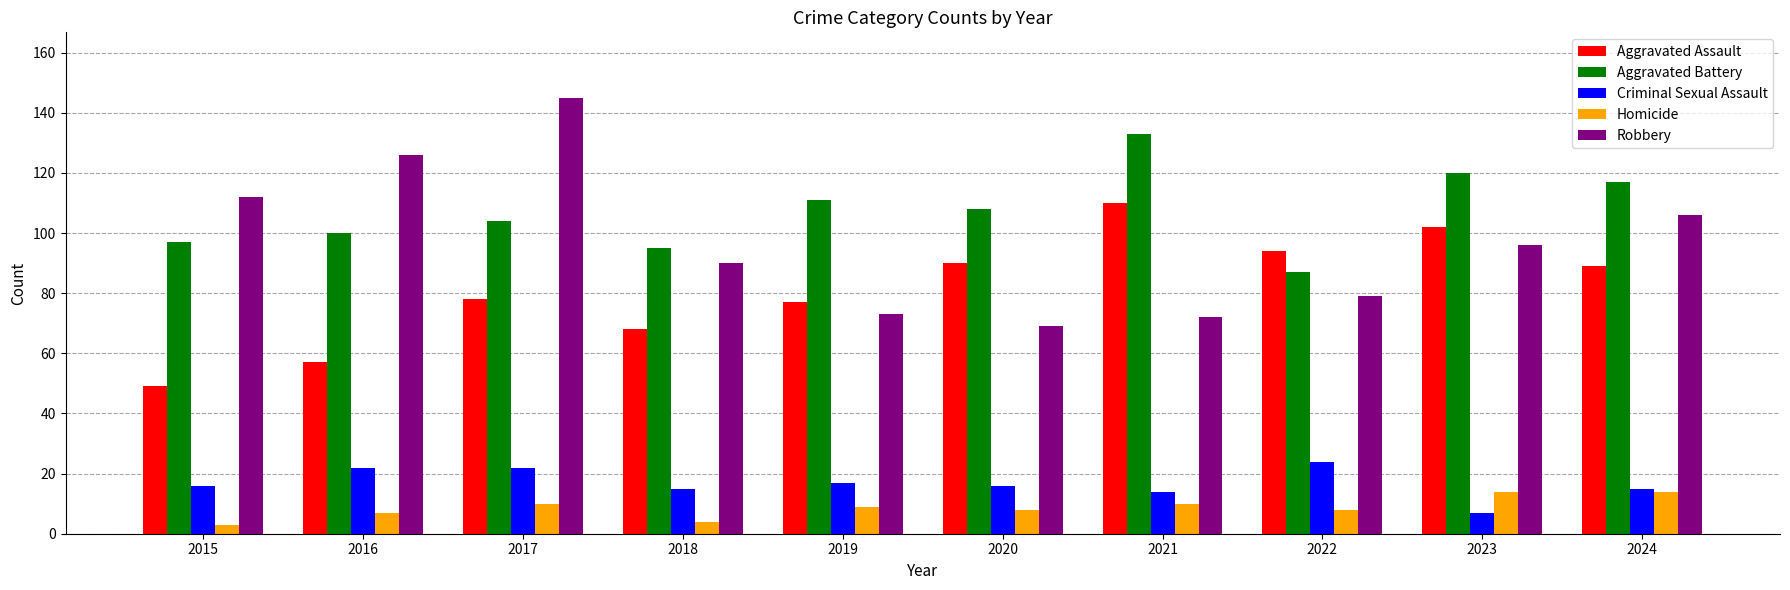

Which series has the largest range (max minus min)?

Robbery